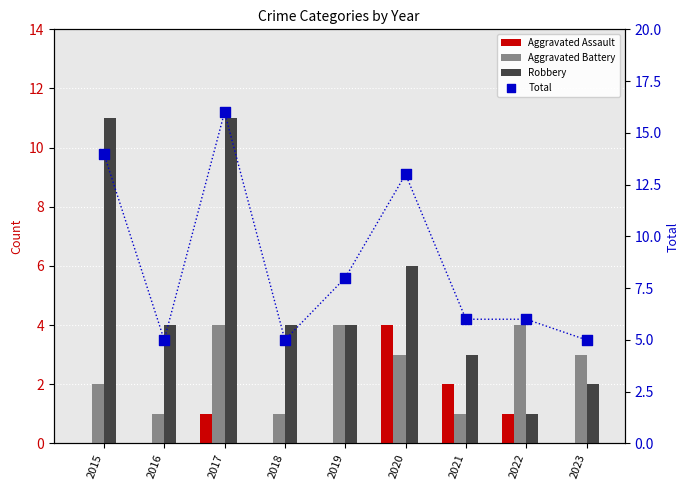

At how many categories does at least one series exceed 3?

9